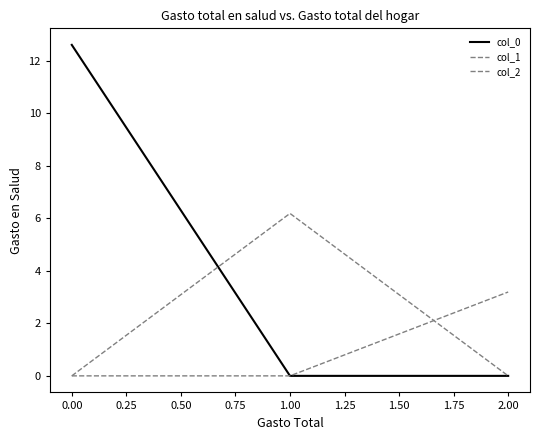

Does the chart display data point markers on the line(s)?

No